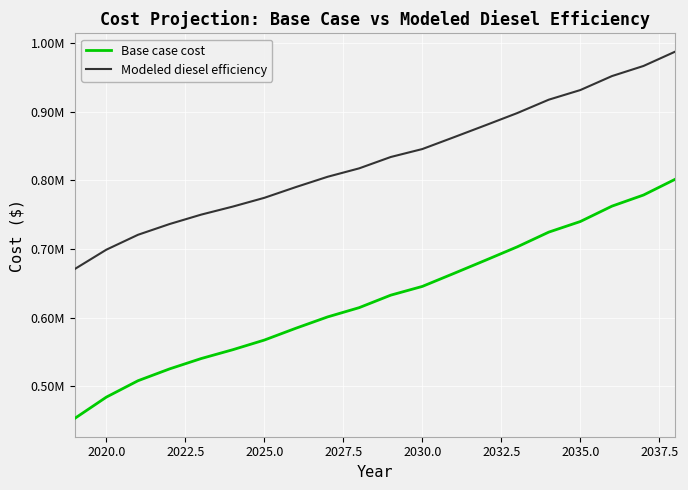

Reading left to right, extract all data points from this chart.

Base case cost: 453039.5	484068.0	507927.0	525191.1	540288.4	553170.2	567246.4	584536.4	600977.1	614498.6	632720.2	645481.3	664448.5	683655.7	703102.7	724628.4	740107.9	762508.1	778749.5	801675.5
Modeled diesel efficiency: 670833.6	699041.4	720731.4	736426.0	750150.9	761861.6	774658.1	790376.3	805322.3	817614.7	834179.7	845780.7	863023.6	880484.7	898163.9	917732.6	931804.9	952168.7	966933.6	987775.4